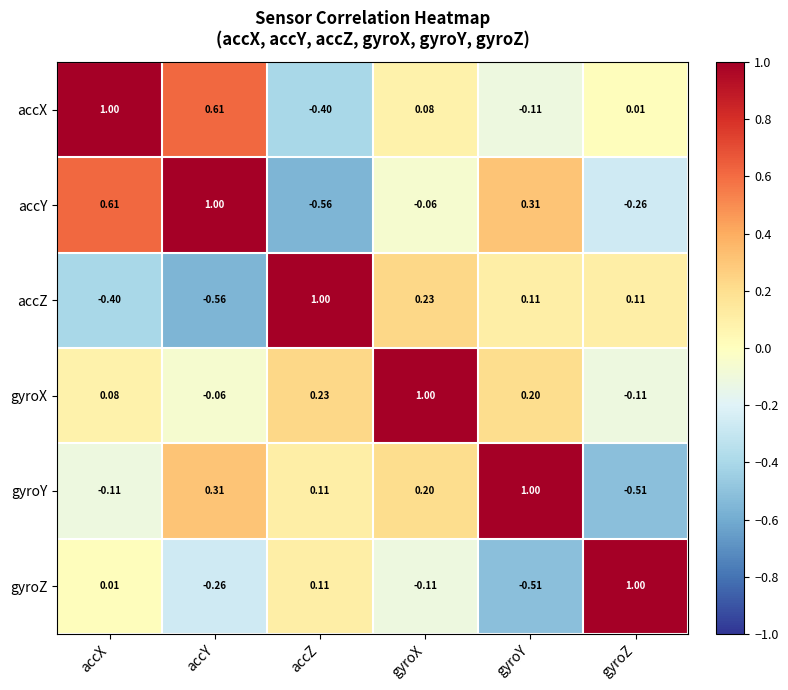

What is the total value across all series at gyroX?

1.3